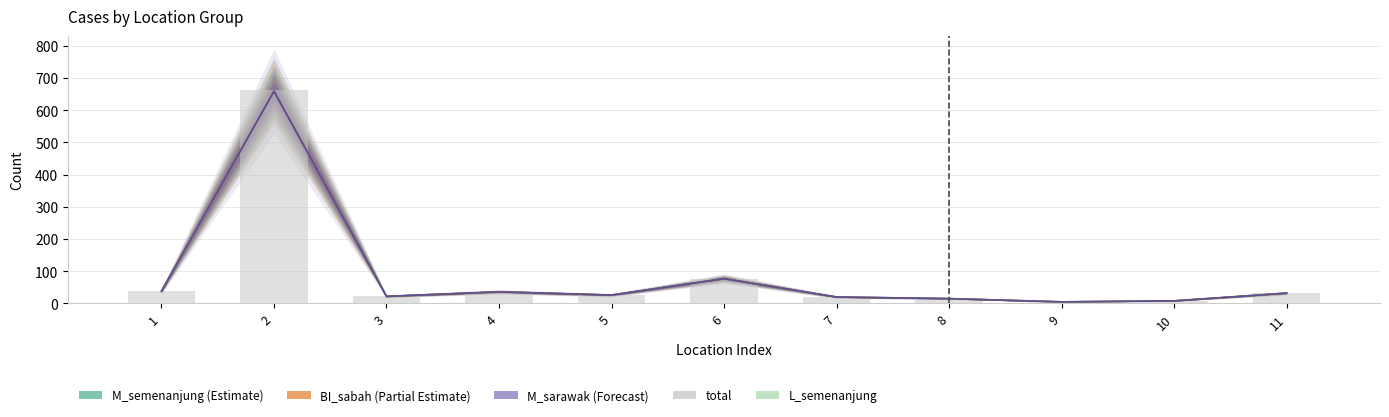

Which has a higher value, 2 or 4?

2